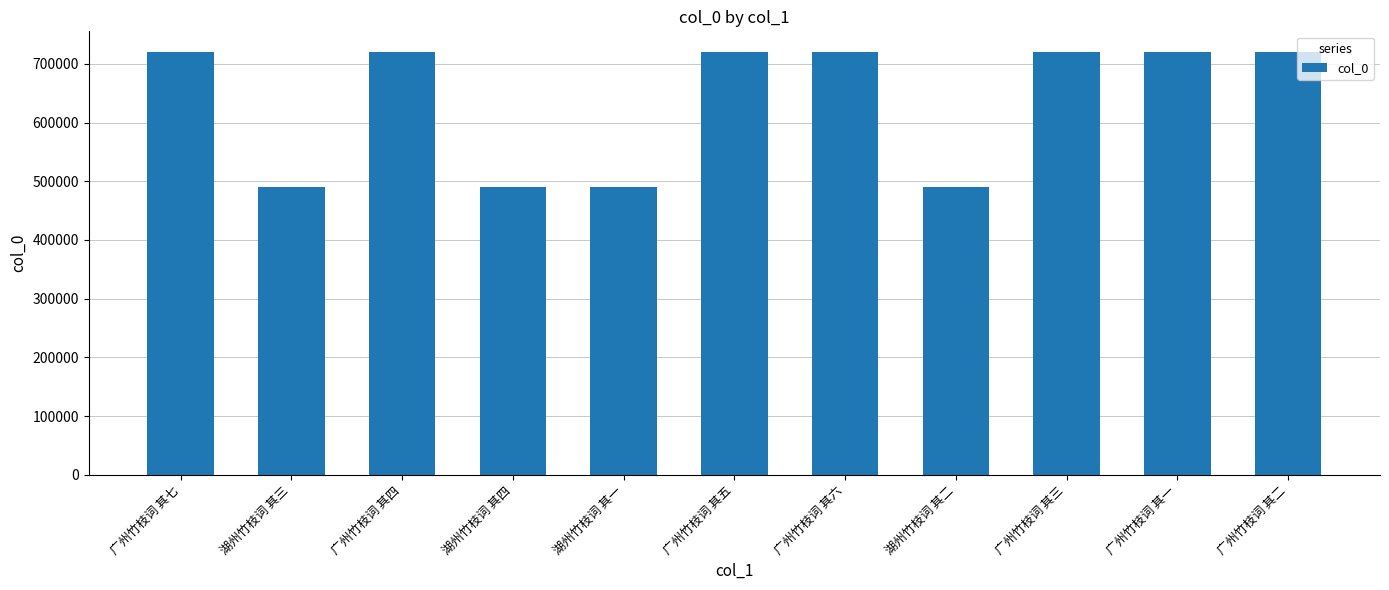

What is the smallest value displayed?

489666